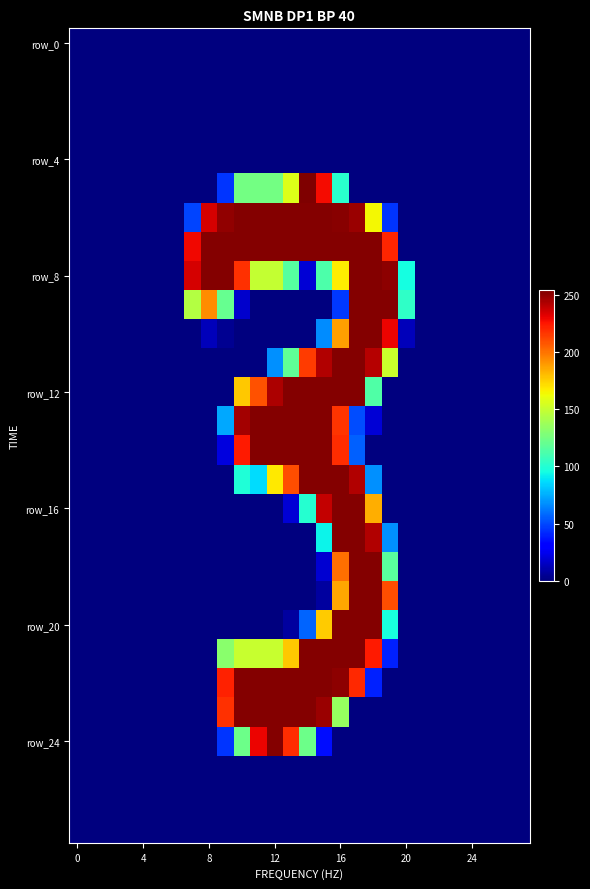

At how many categories does at least one series exceed 91?

14